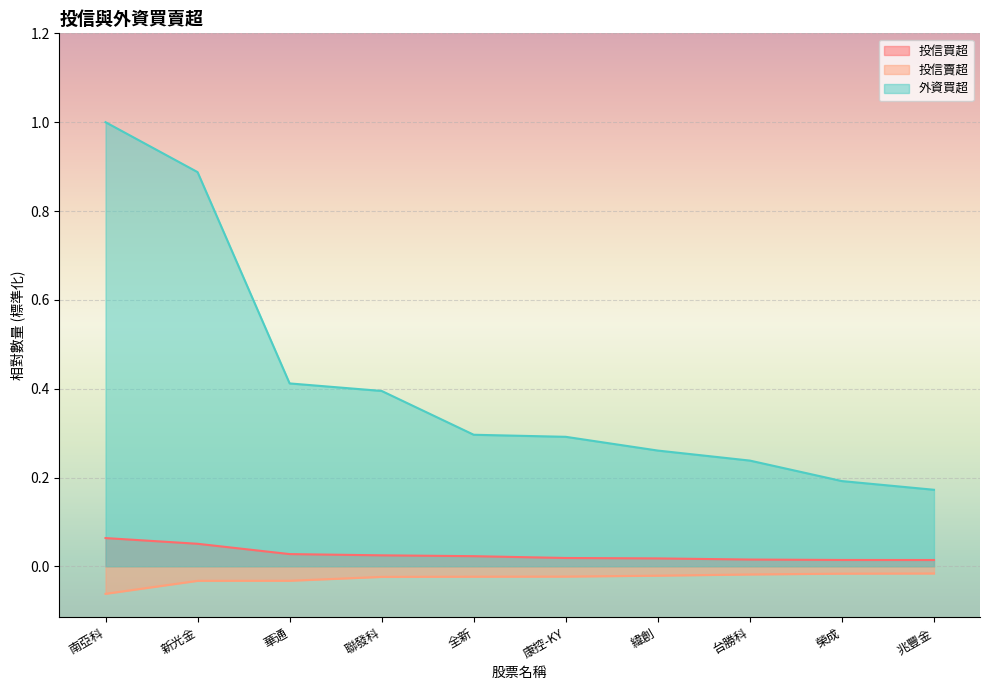

List the series in order of their peak value, lowest first.

投信賣超, 投信買超, 外資買超